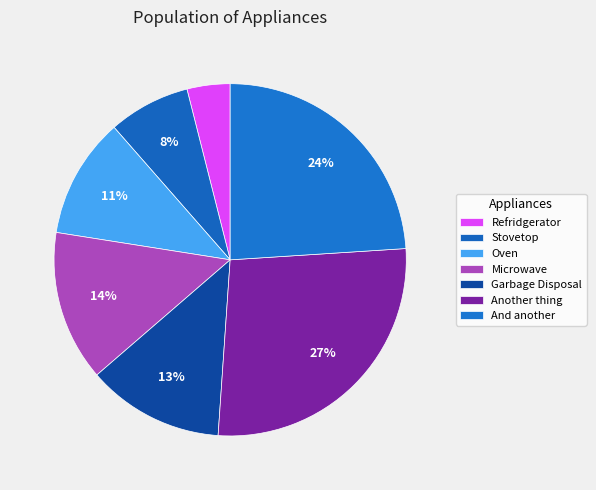

Is Stovetop the majority of the pie?

No